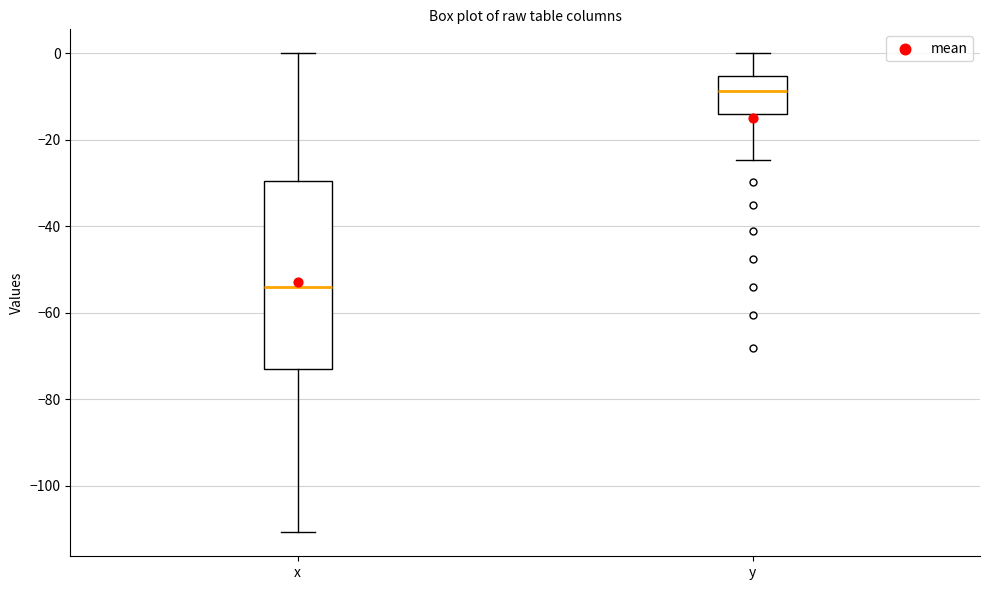

Which box is the tallest, from its lower edge to its upper edge?

x